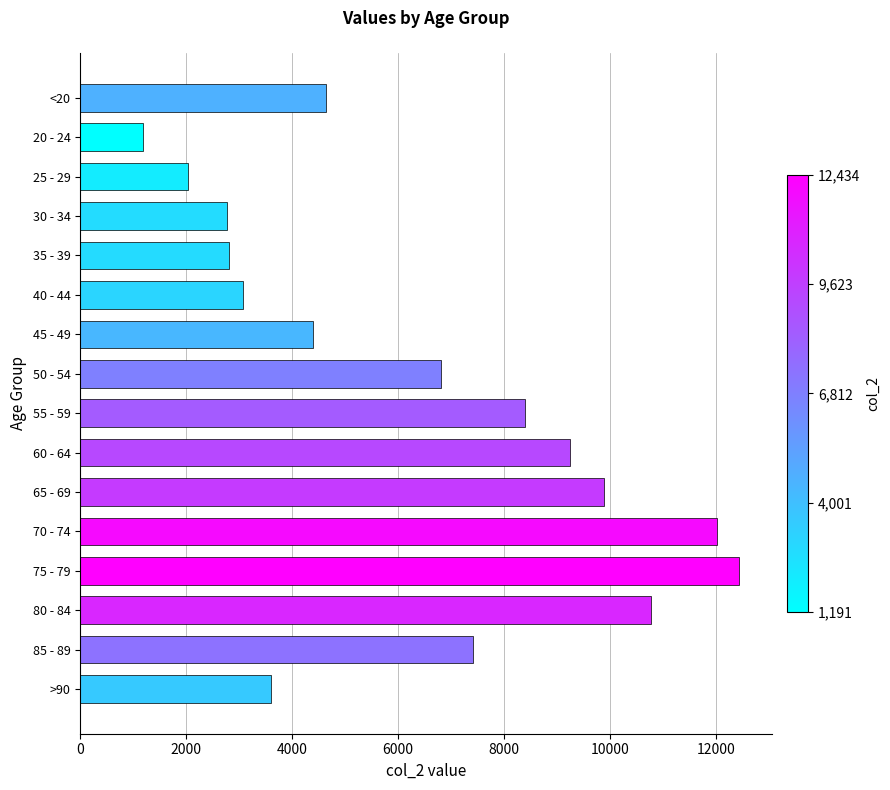

What is the change in value from 75 - 79 to 80 - 84?

-1670